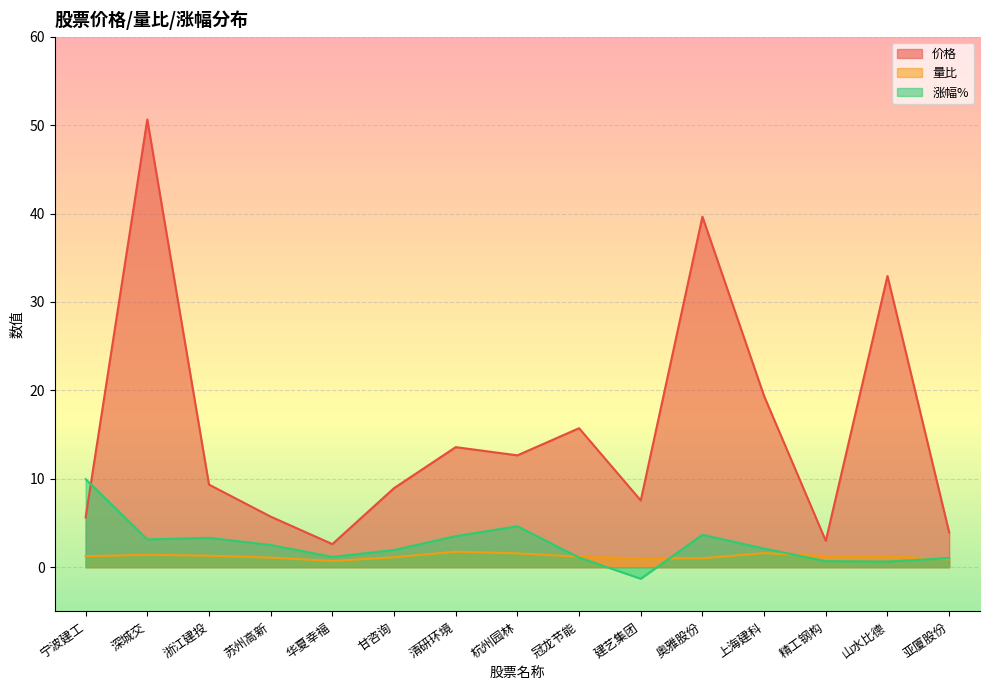

Where do 量比 and 涨幅% first cross each other?

杭州园林 and 冠龙节能